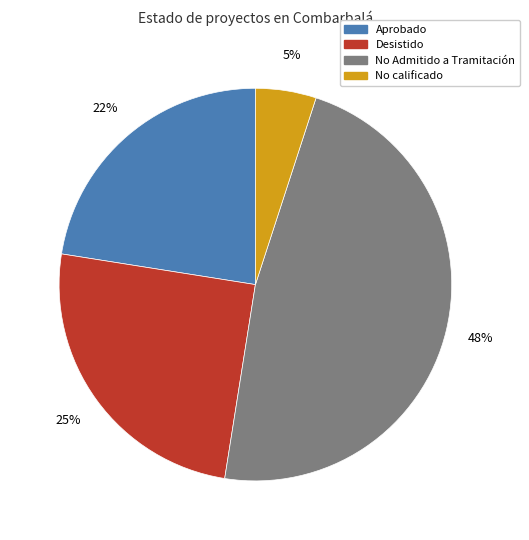

Is there any slice that represents more than half of the pie?

No